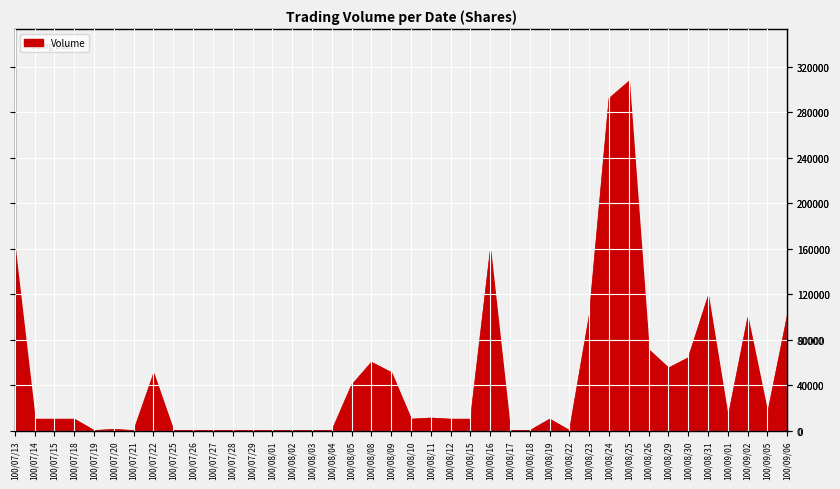

What is the greatest value displayed?

307000